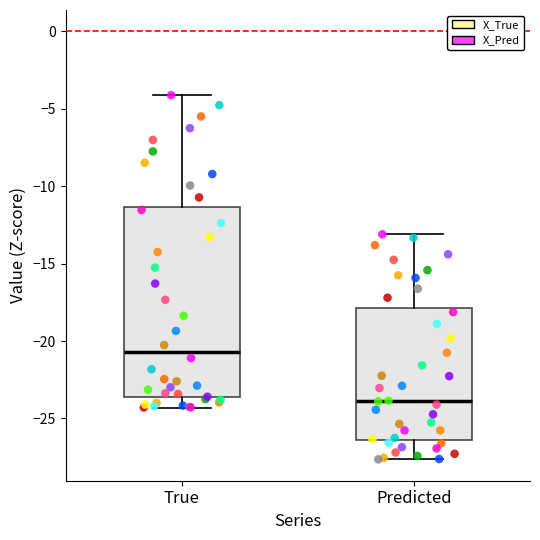

Which box's median line is the lowest?

Predicted